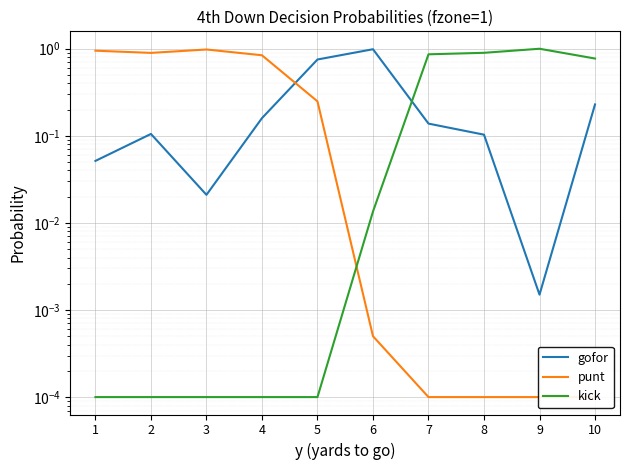

Reading left to right, list all the values displayed in this chart.

gofor: 0.1	0.1	0.0	0.2	0.8	1.0	0.1	0.1	0.0	0.2
punt: 0.9	0.9	1.0	0.8	0.2	0.0	0.0	0.0	0.0	0.0
kick: 0.0	0.0	0.0	0.0	0.0	0.0	0.9	0.9	1.0	0.8